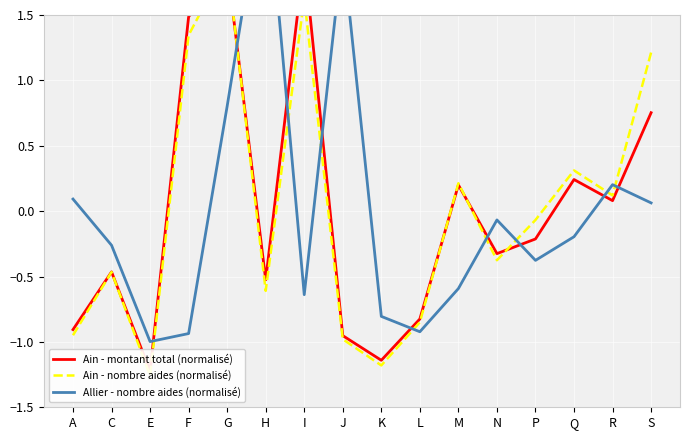

How many values in Ain - montant total (normalisé) are below zero?

9